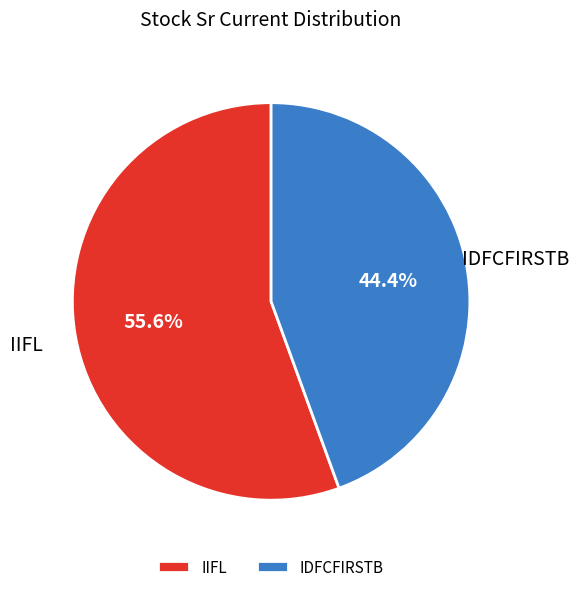

To the nearest percent, what is the average slice percentage?

50%